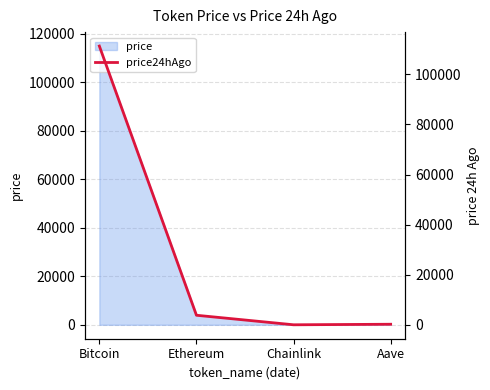

What is the smallest value displayed?

17.3